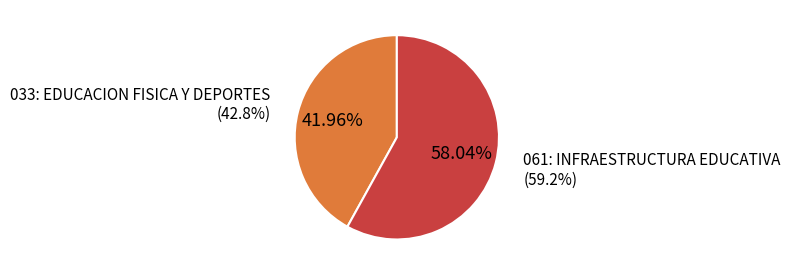

Between 061: INFRAESTRUCTURA EDUCATIVA and 033: EDUCACION FISICA Y DEPORTES, which is larger?

061: INFRAESTRUCTURA EDUCATIVA